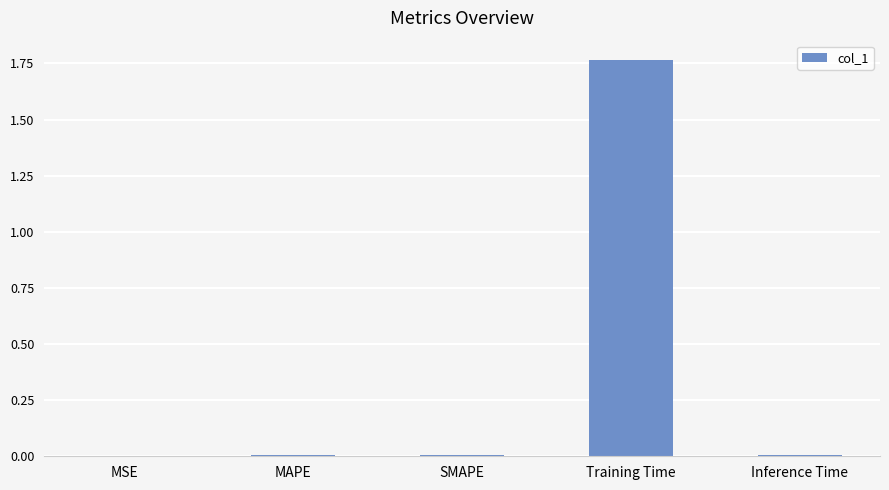

How many distinct data groups are displayed?

1